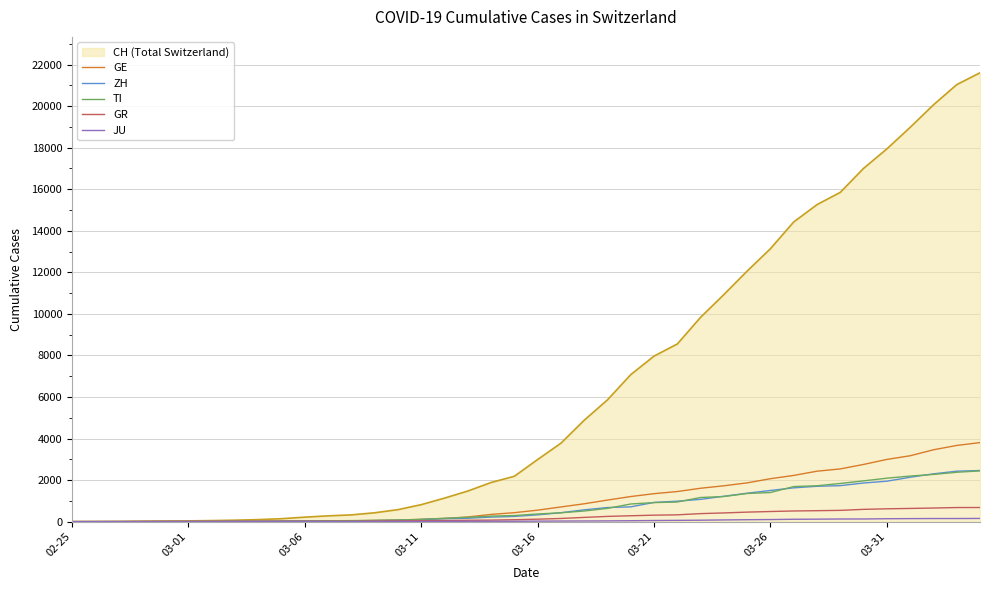

Which series has the widest spread of values?

CH (Total Switzerland)